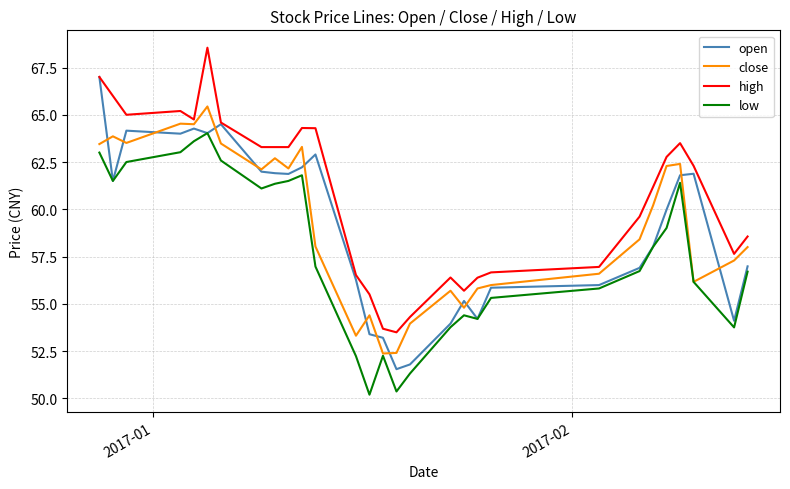

Which series has the largest total across all categories?

high